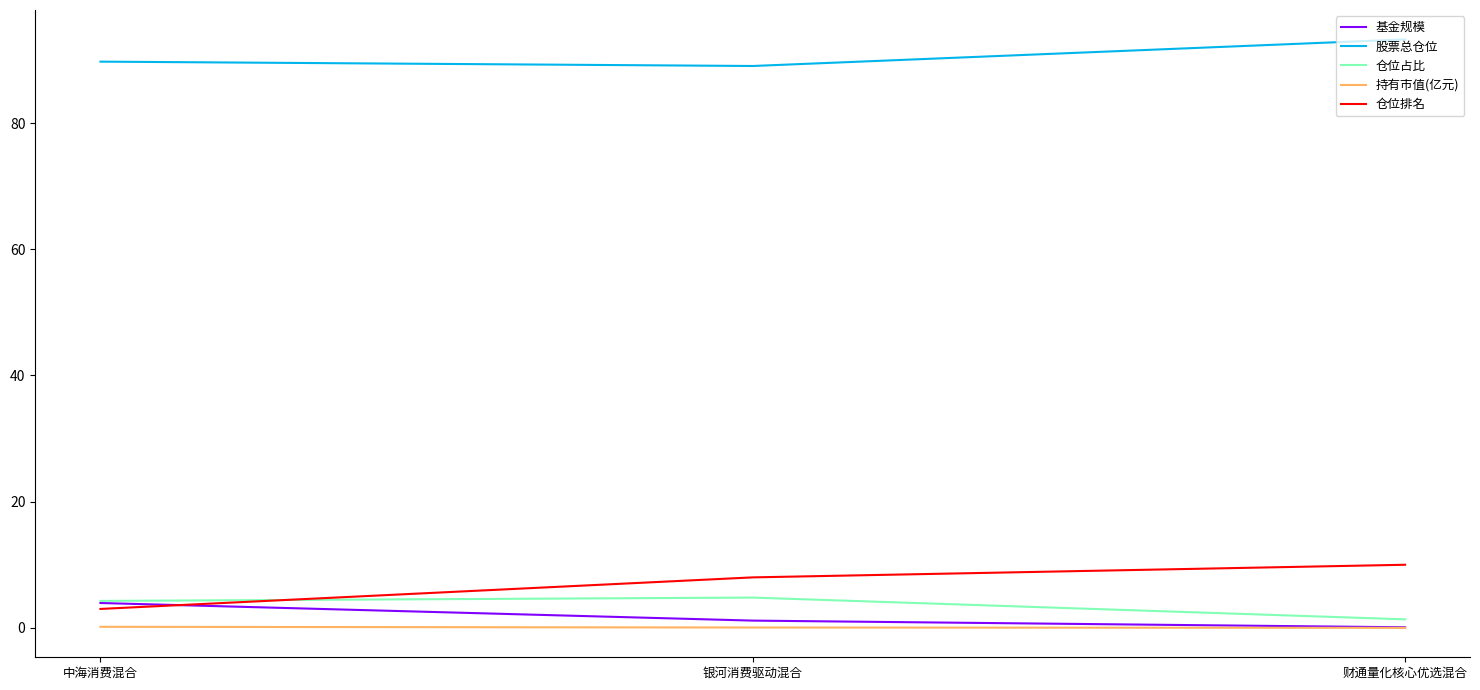

What is the difference between the maximum and second lowest values in the 股票总仓位 series?

3.5